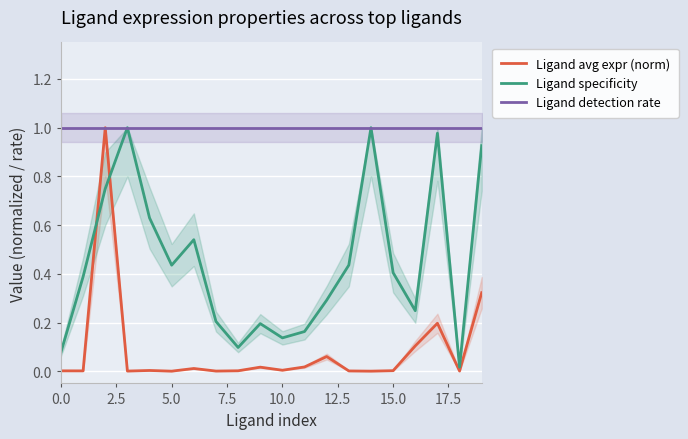

True or false: Ligand detection rate has a value of 1.7 at 10.0.

False